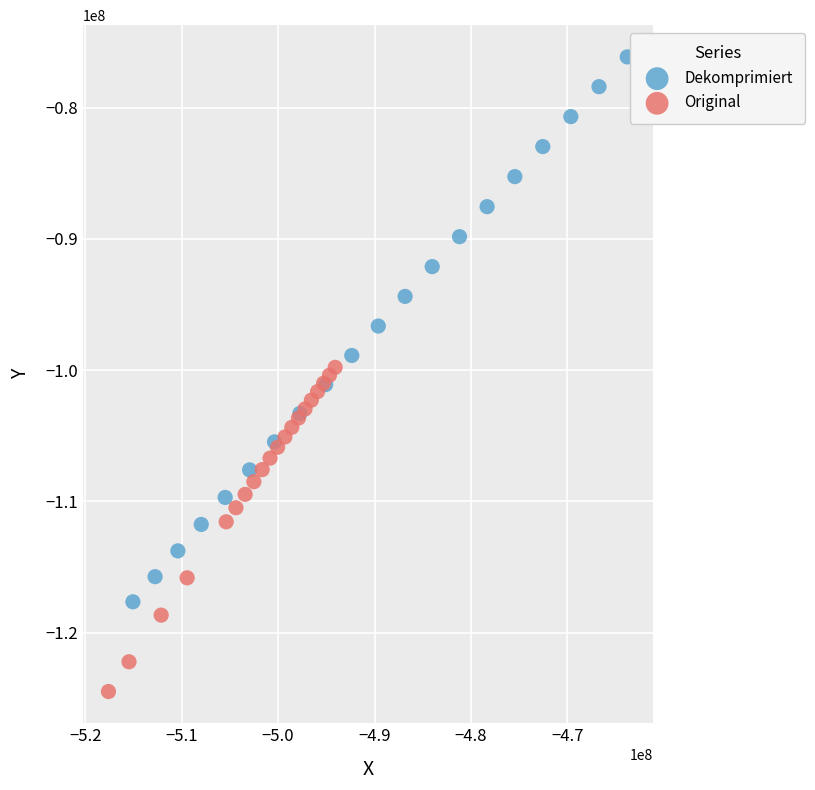

Which series has the widest spread of Y values?

Dekomprimiert